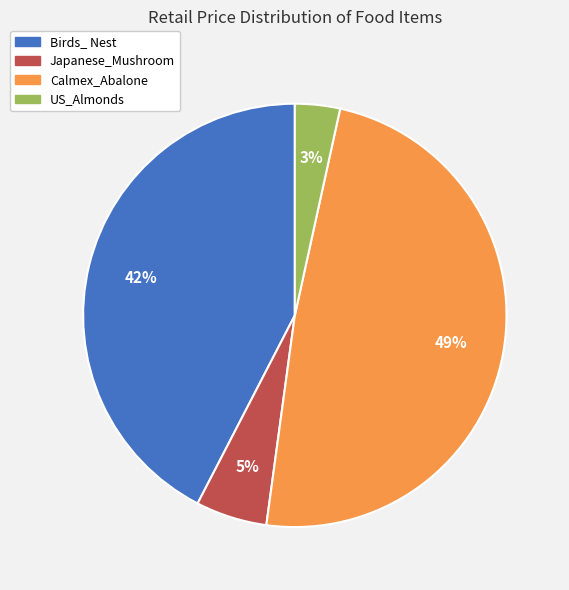

Between US_Almonds and Calmex_Abalone, which is larger?

Calmex_Abalone